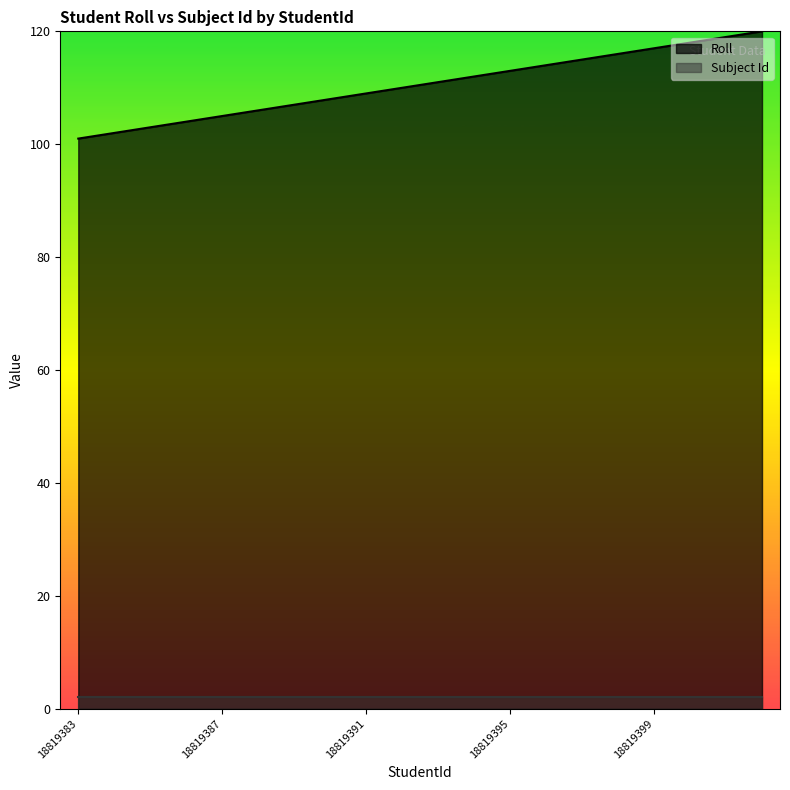

Where is the data nearest to the value 110?

18819392